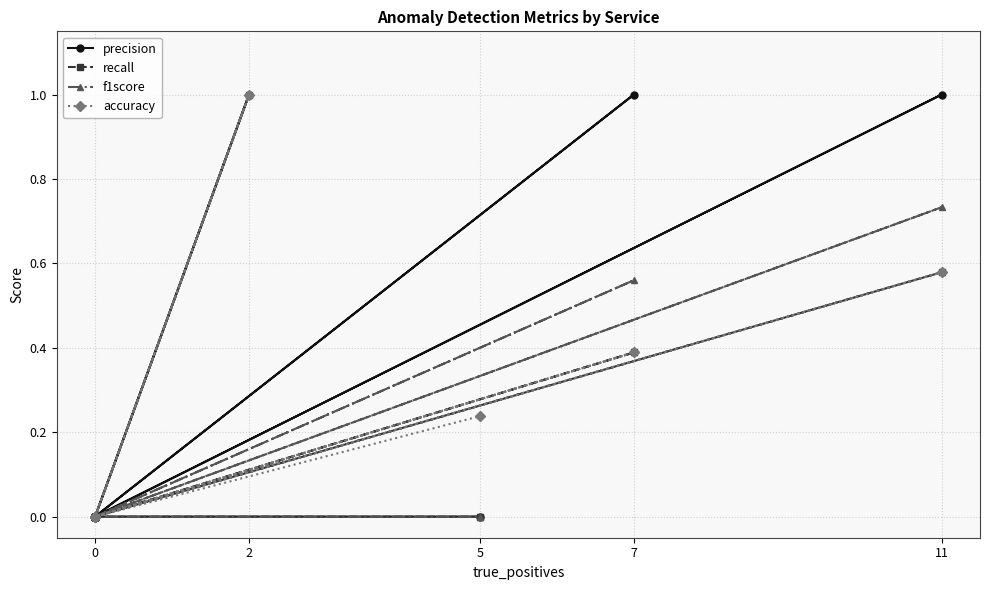

How many data points in accuracy are above 0?

4